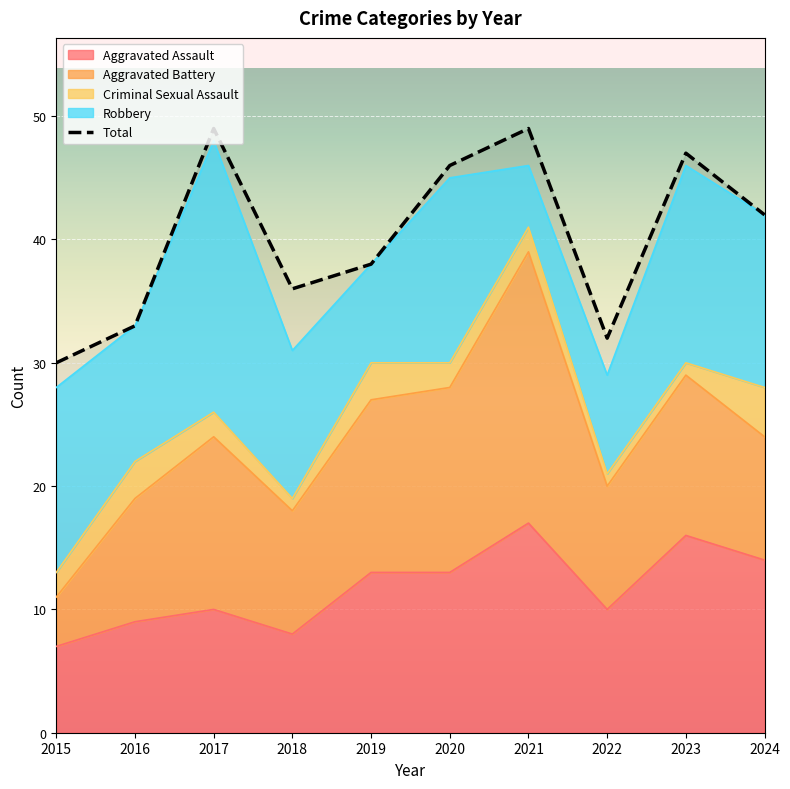

Reading left to right, transcribe all the data shown in this chart.

30	33	49	36	38	46	49	32	47	42